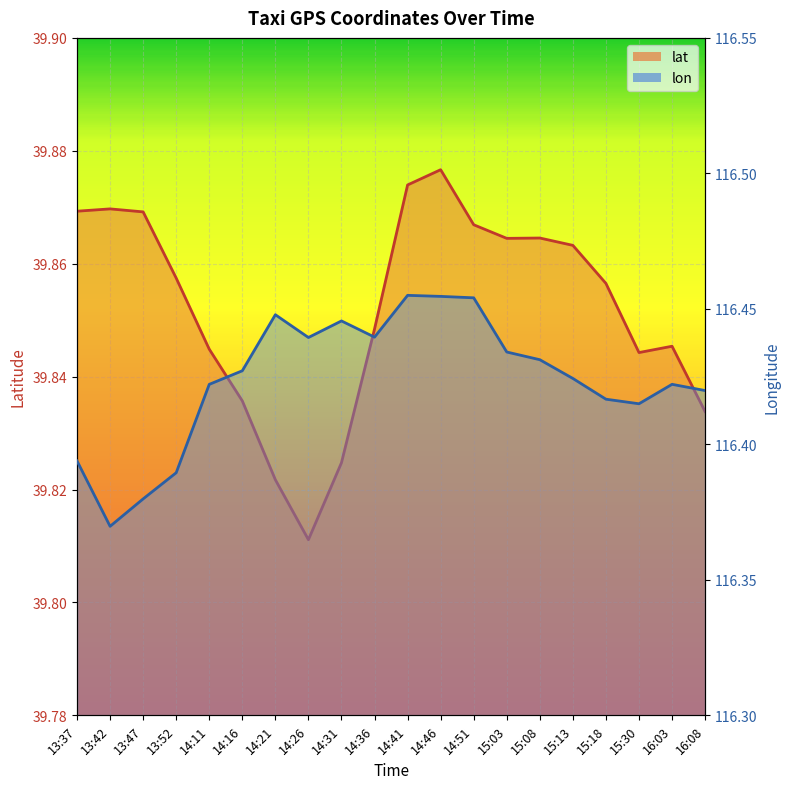

Which series has the widest spread of values?

lon